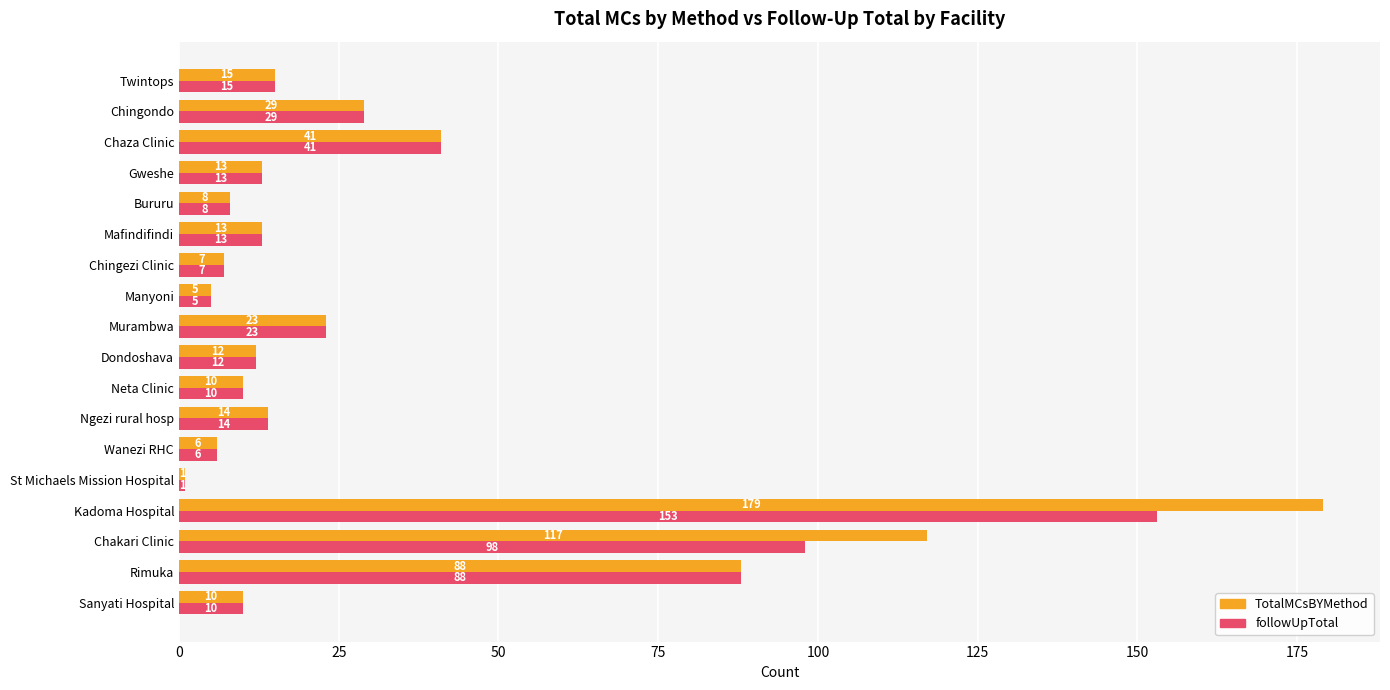

What is the greatest value displayed?

179